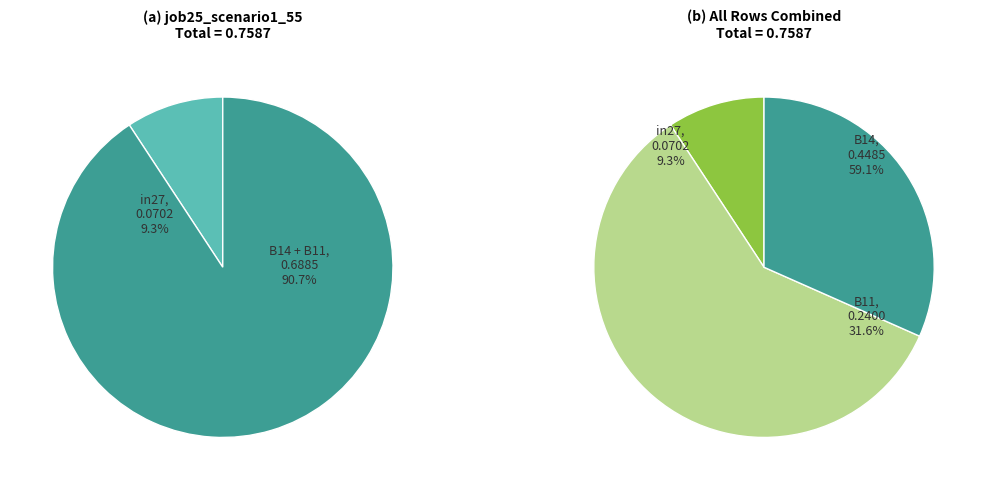

What is the total percentage of B11 and B14?

90.7%